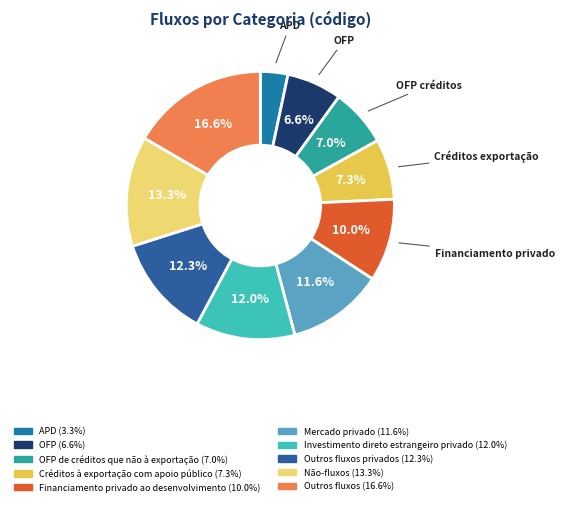

Count the number of slices in the pie.

10